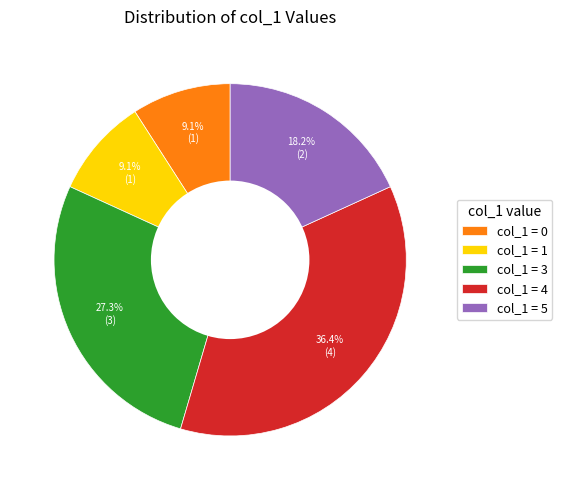

Does any single category account for the majority?

No